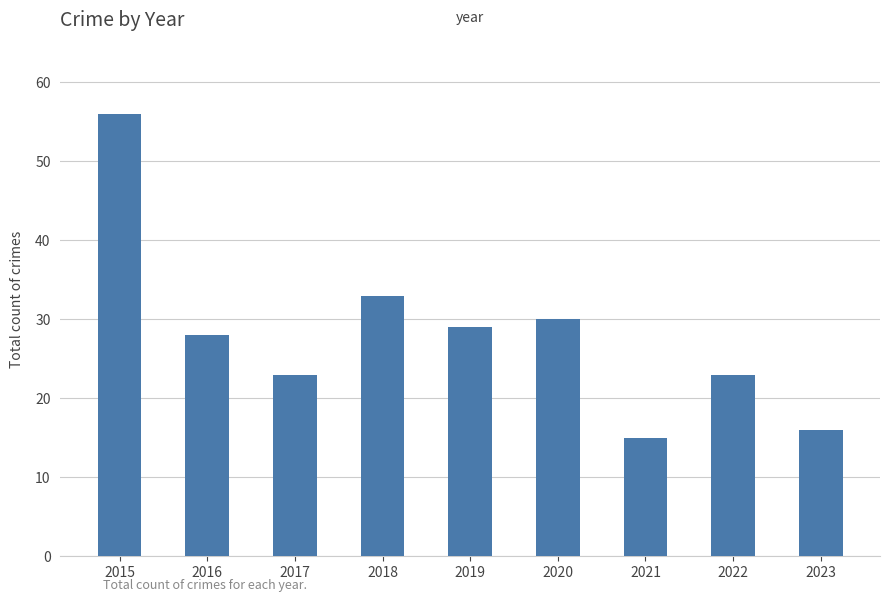

What is the sum of all values?

253